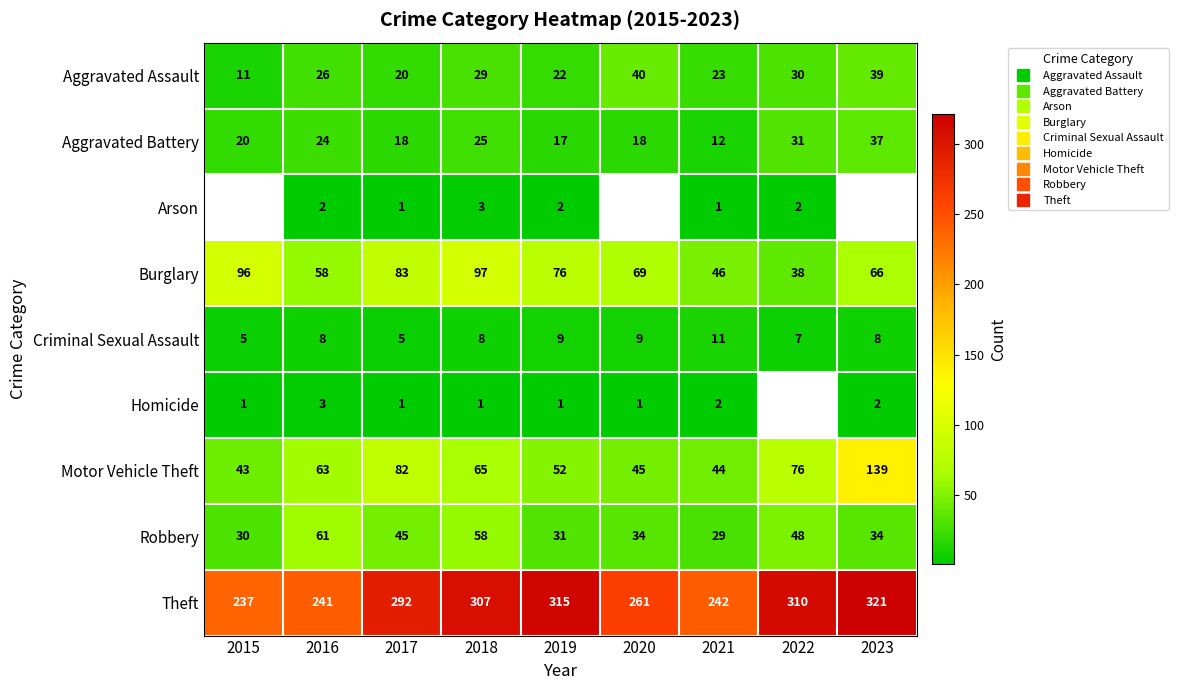

Which series has the largest total across all categories?

Theft